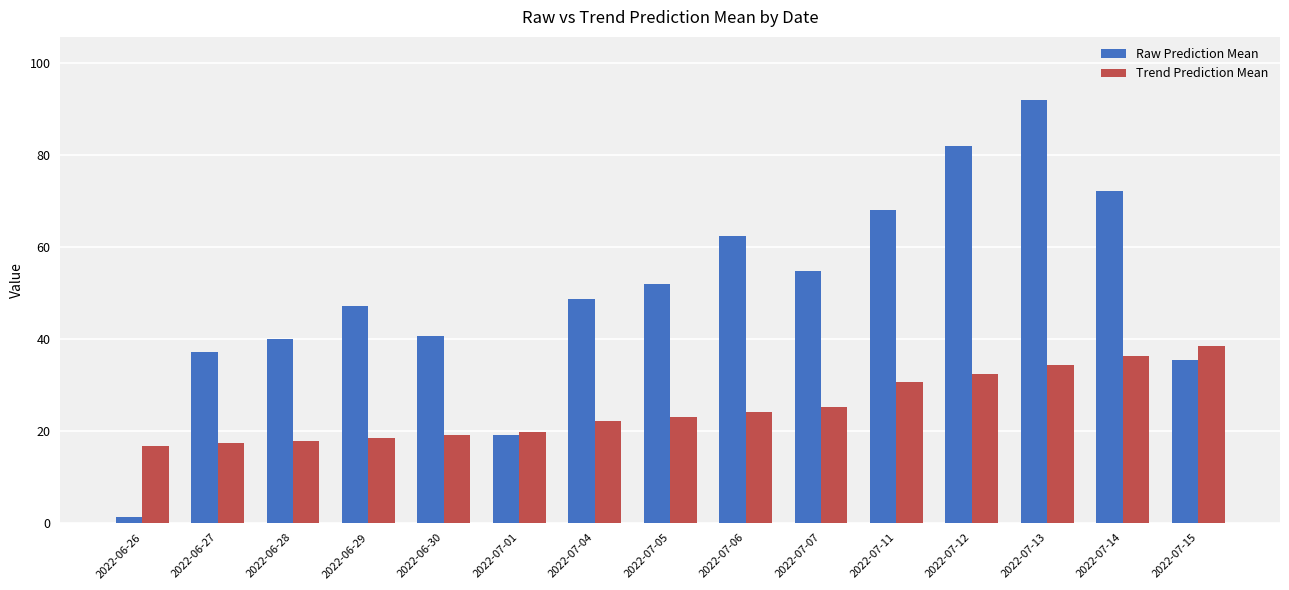

The Trend Prediction Mean series shows 17.7 at 2022-06-28. True or false?

True